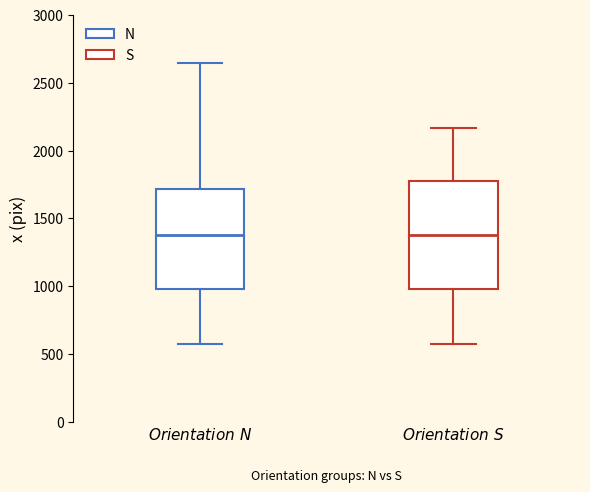

Which box is the tallest, from its lower edge to its upper edge?

$\it{Orientation\ S}$